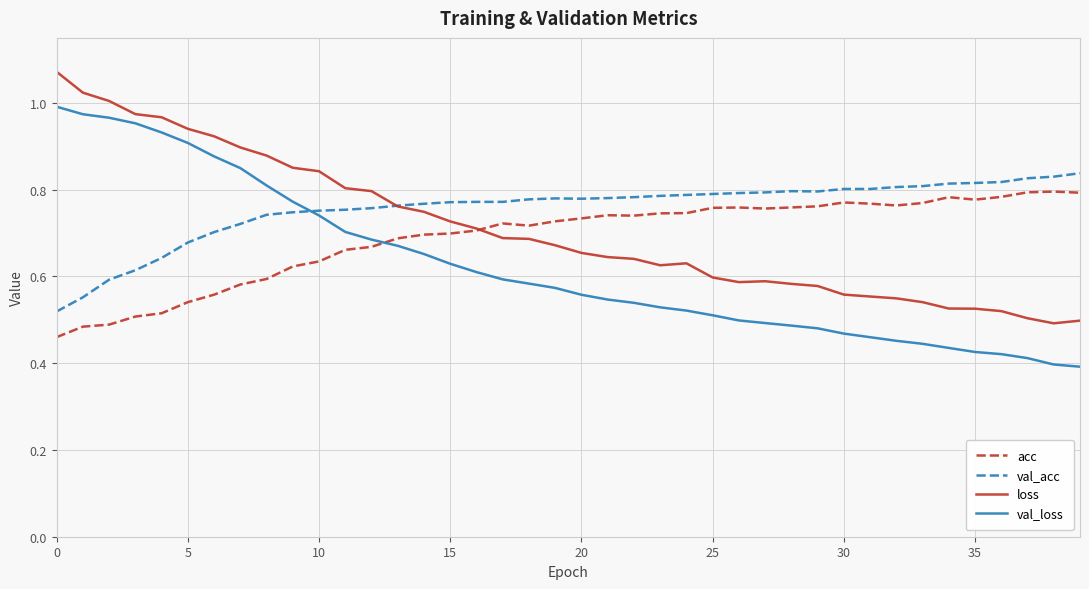

Which series has the largest range (max minus min)?

val_loss